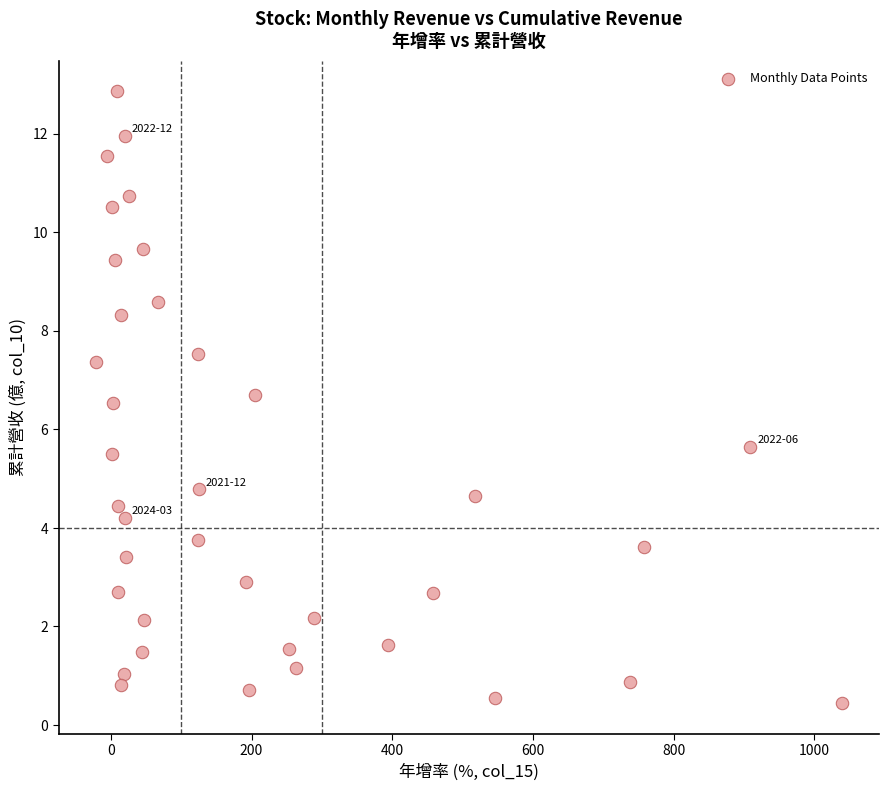

What is the range of Y values (max minus min)?

12.4